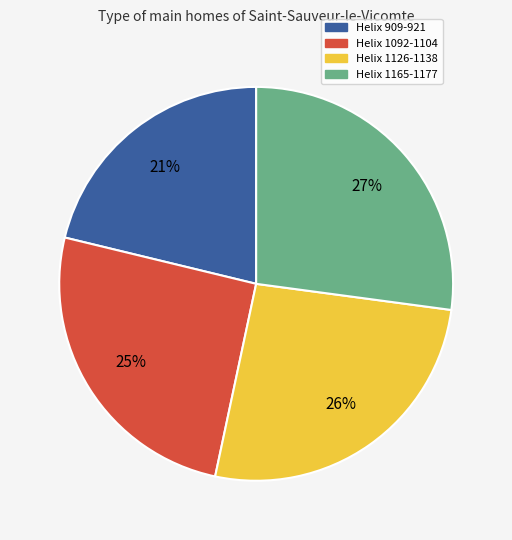

Is there a majority slice in this chart?

No